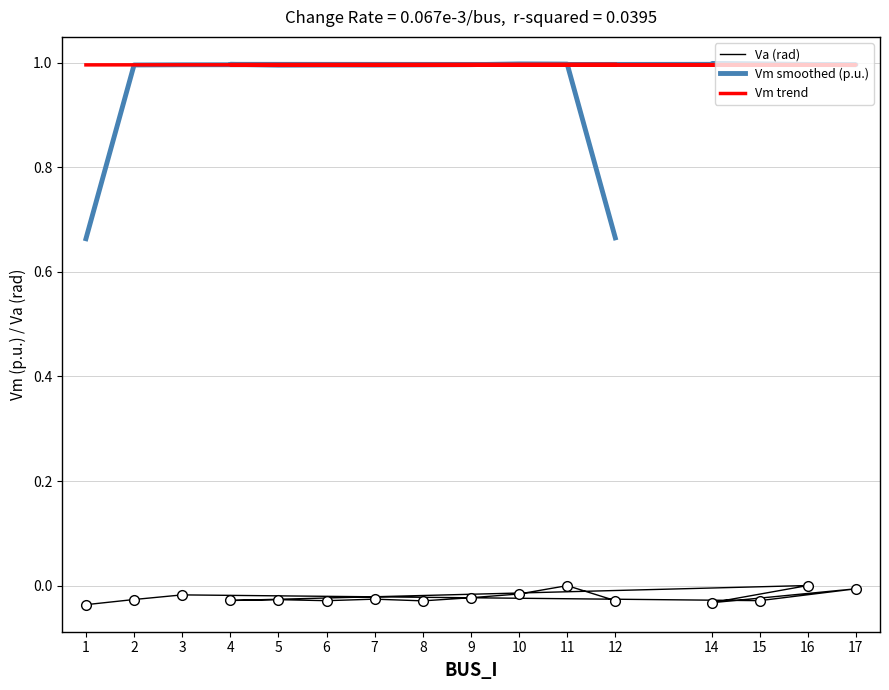

True or false: Va (rad) and Vm smoothed (p.u.) cross at least once.

False